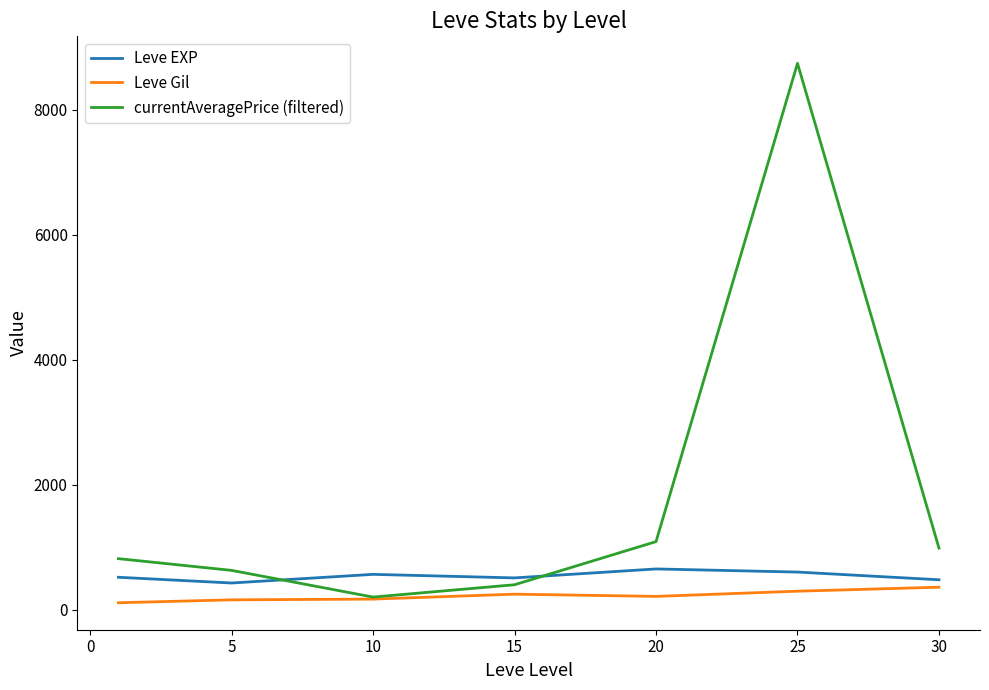

Rank the series by their average value, from lowest to highest.

Leve Gil, Leve EXP, currentAveragePrice (filtered)